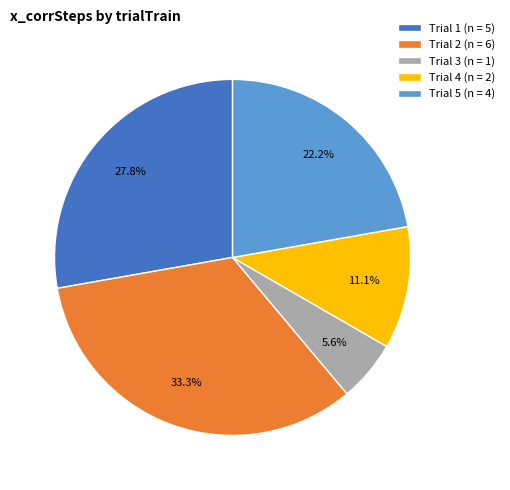

Between Trial 2 (n = 6) and Trial 1 (n = 5), which is larger?

Trial 2 (n = 6)